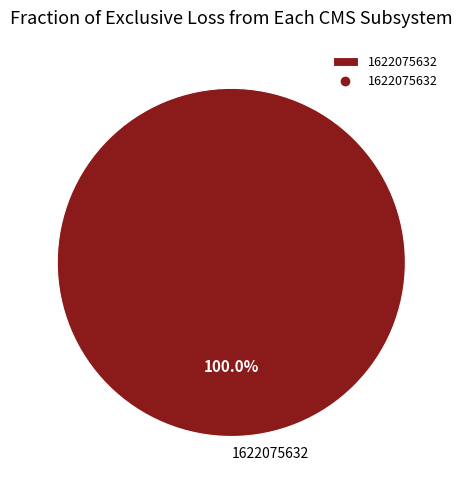

Does any single category account for the majority?

Yes